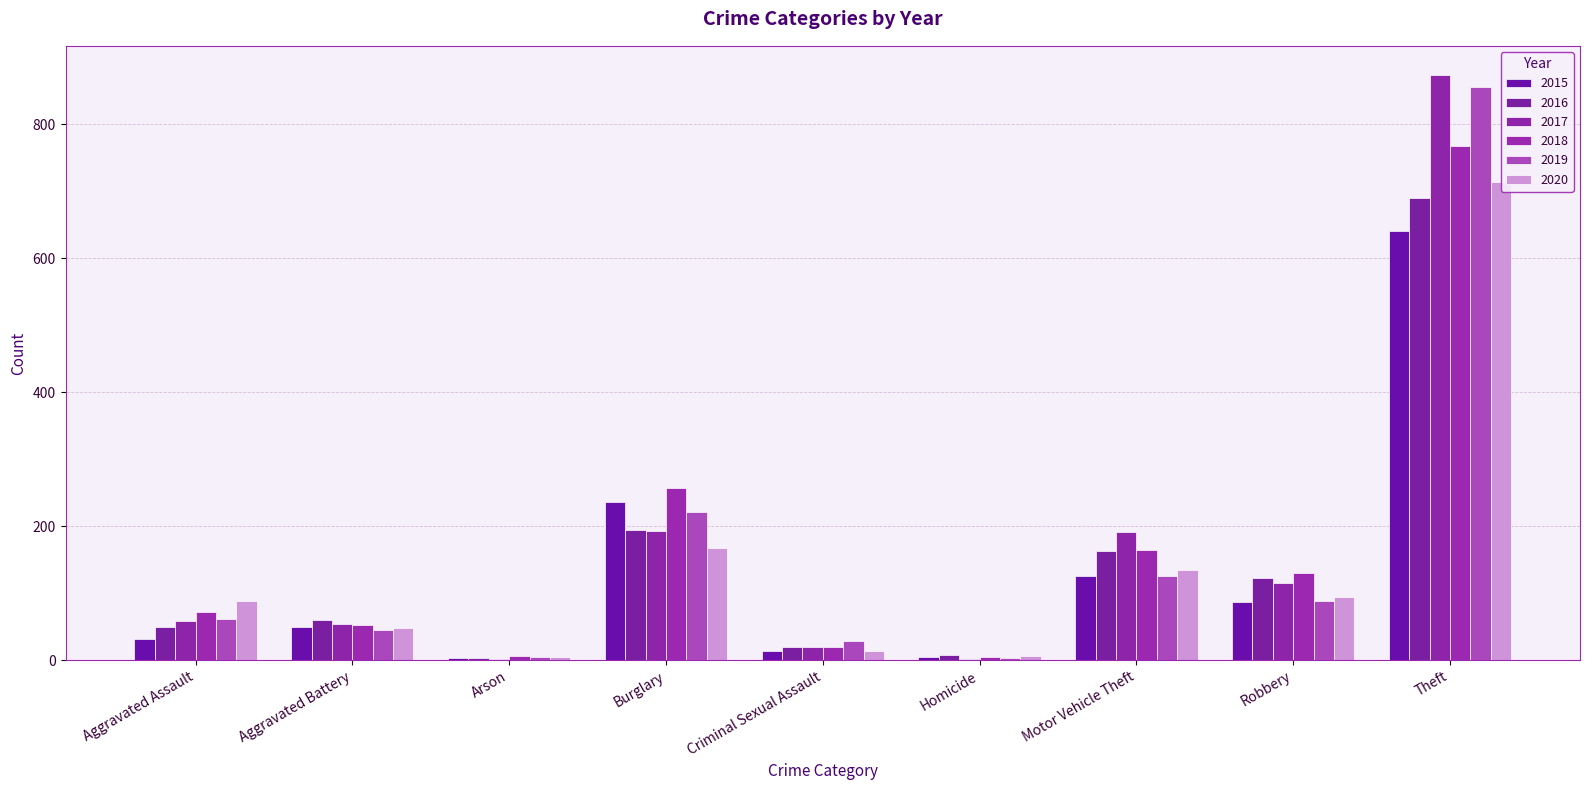

What position from the right is Aggravated Battery?

8